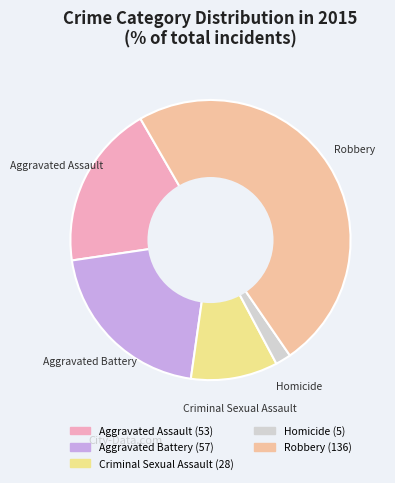

What is the largest slice in the pie chart?

Robbery